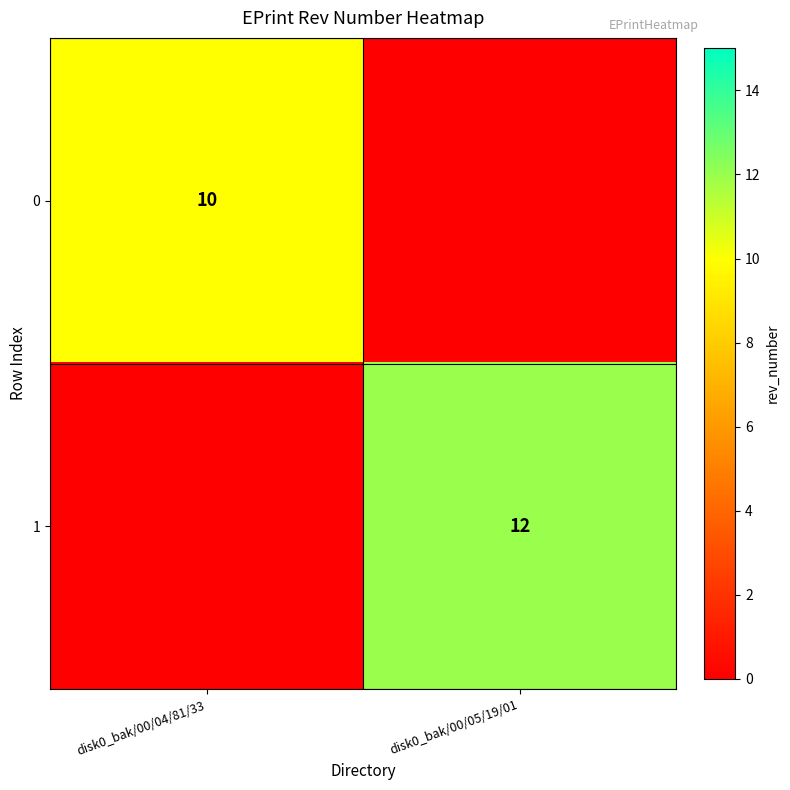

How many series are shown in this chart?

2